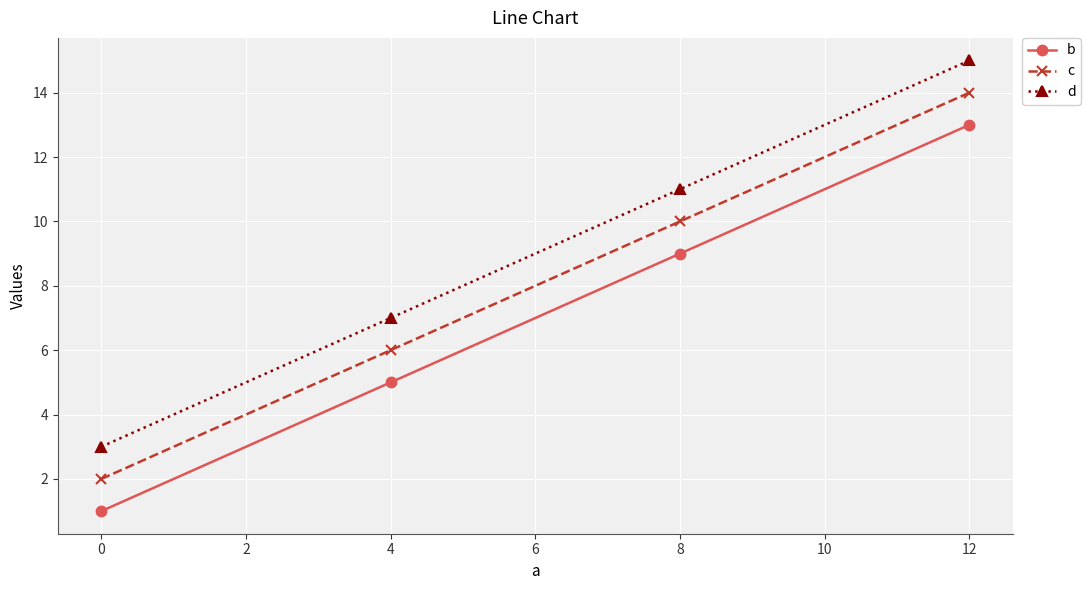

List the labels in order of d value, smallest first.

0, 4, 8, 12